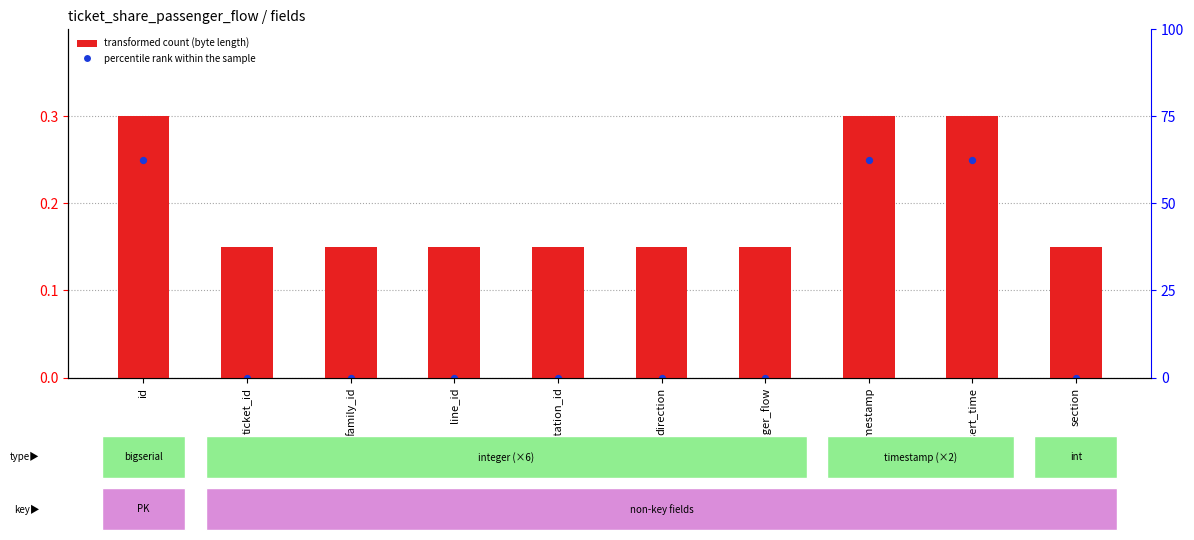

Which series contains the lowest Y value?

percentile rank within the sample